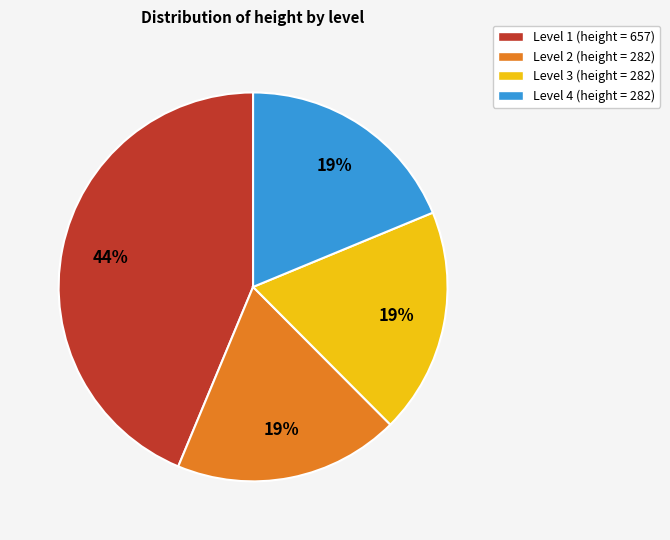

To the nearest percent, what percentage of the pie is Level 2 (height = 282)?

19%